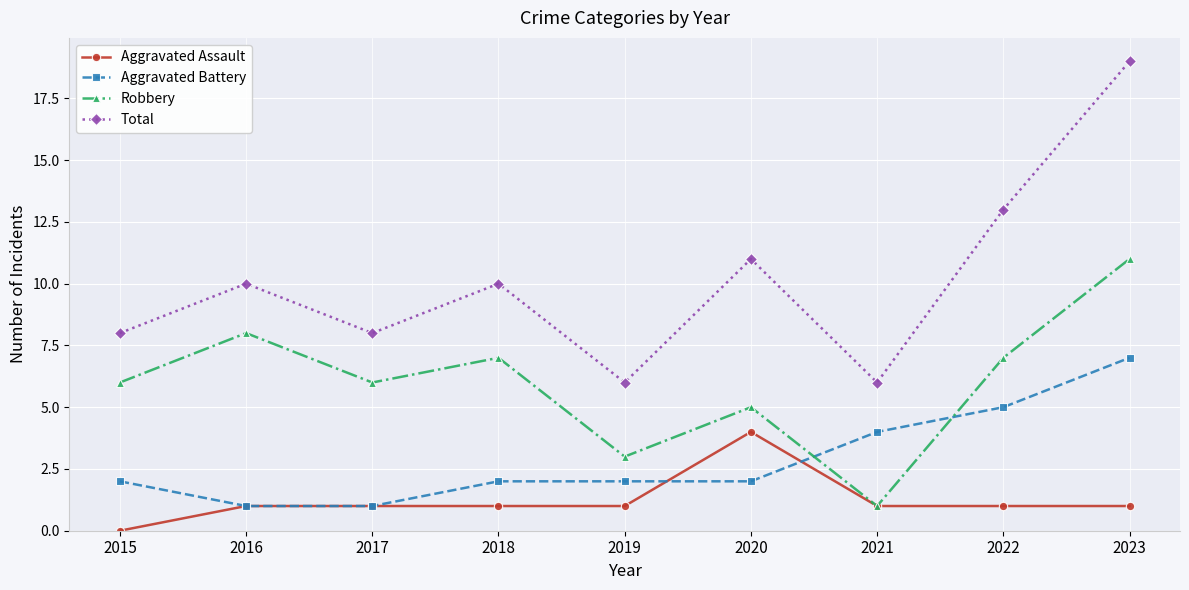

What is the total value across all series at 2019?

12